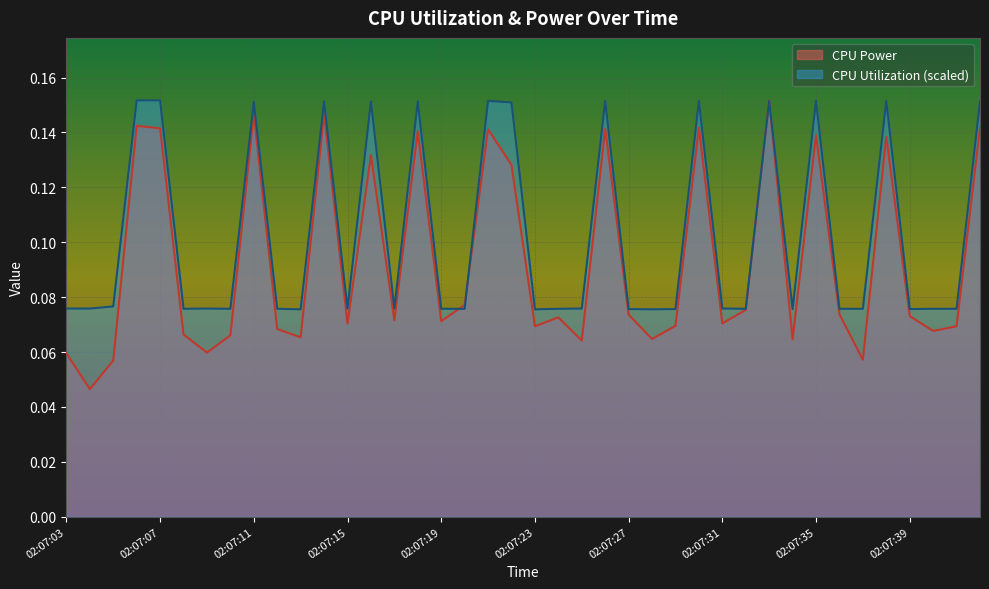

At which category is the sum across all series the highest?

02:07:33